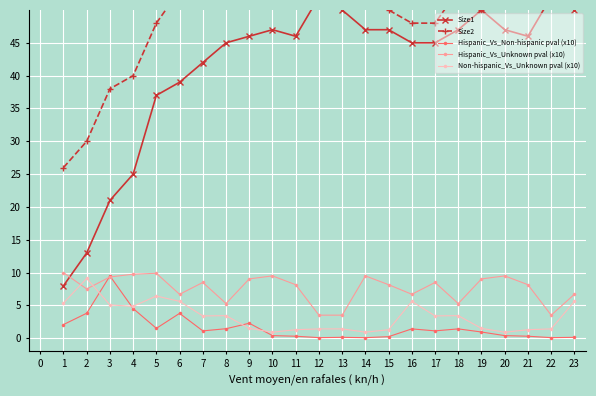

Is the value of Hispanic_Vs_Non-hispanic pval (x10) at 23 greater than the value of Non-hispanic_Vs_Unknown pval (x10) at 8?

No